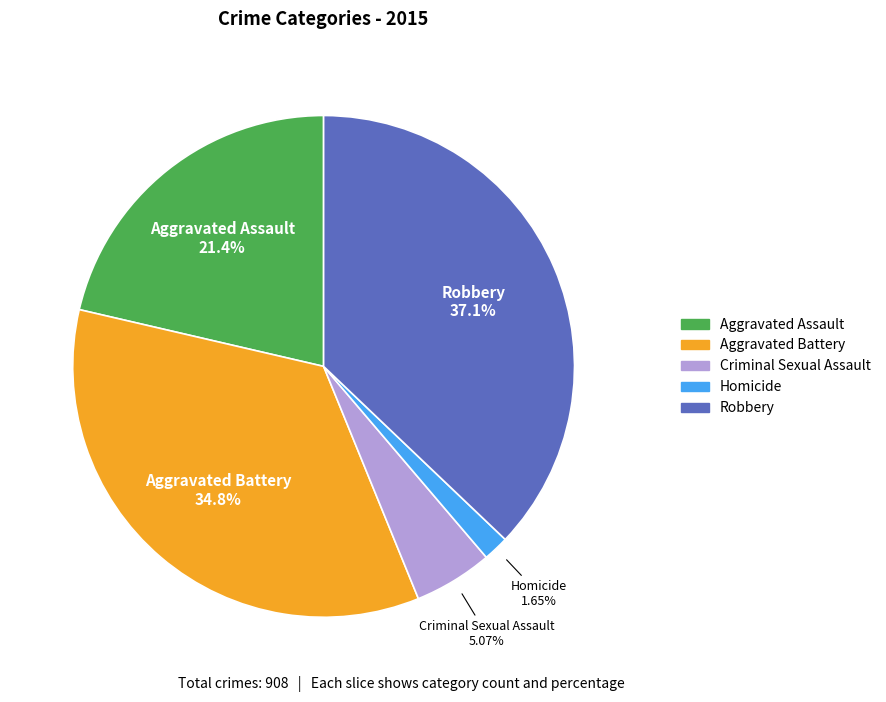

To the nearest percent, what is the average slice percentage?

20%